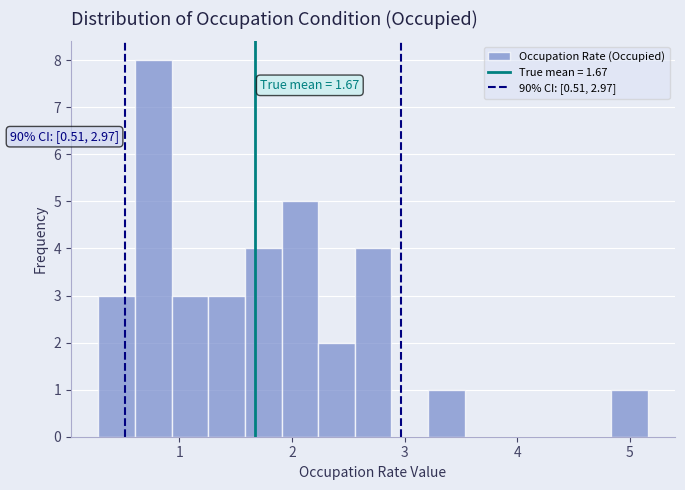

Around what value on the x-axis is the tallest bar? Give the approximate position of its centre, as read against the axis.

0.8